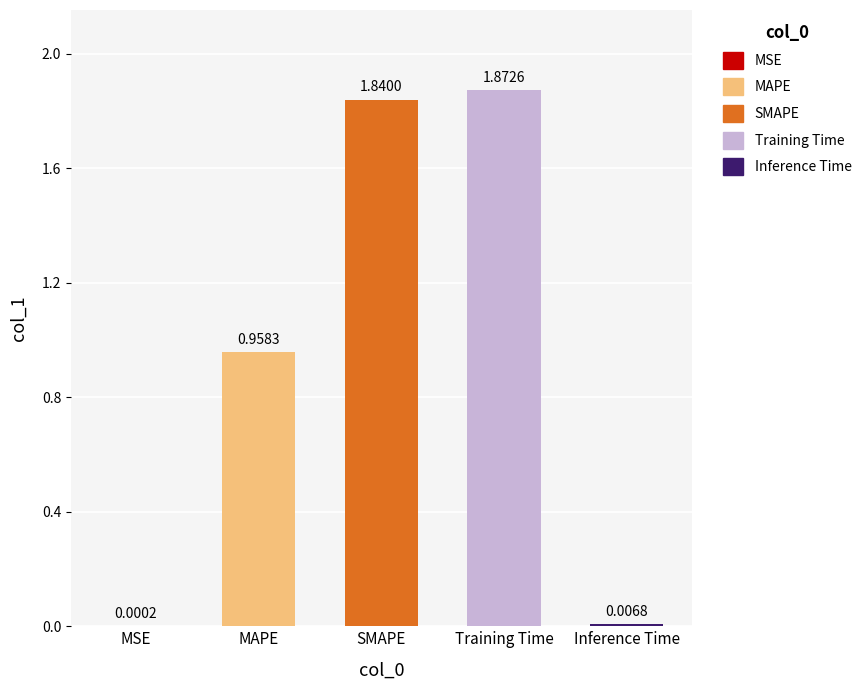

Reading right to left, transcribe all the data shown in this chart.

0.0	1.9	1.8	1.0	0.0